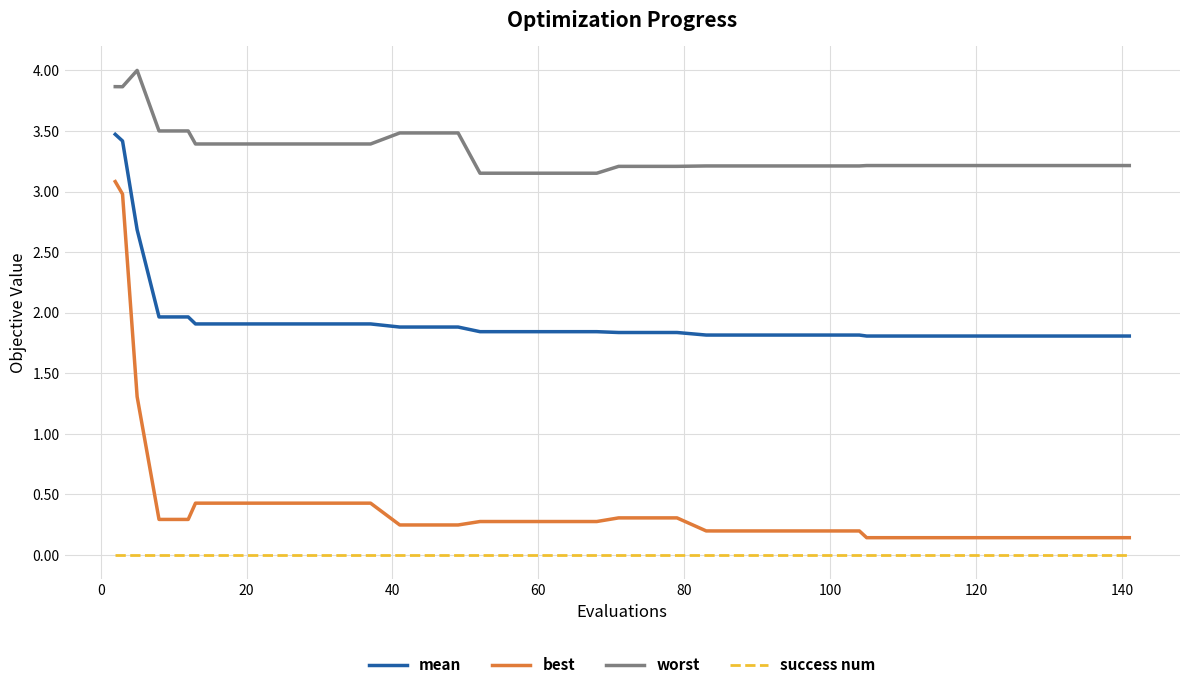

What is the minimum value for mean?

1.8